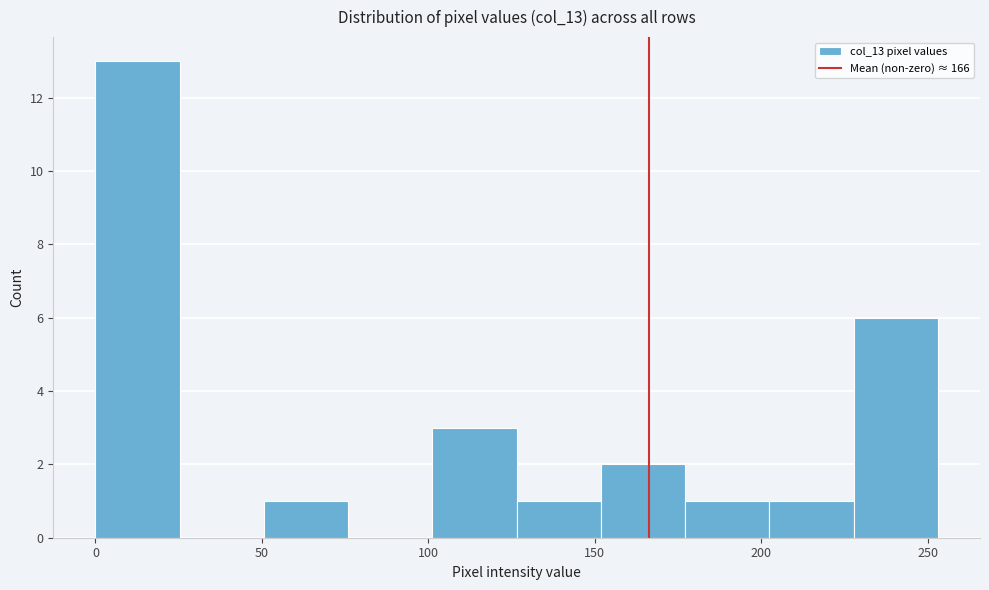

What is the height of the bar covering 100 to 125 on the x-axis? Neither the bar edges nor the heights are printed on the chart, so give them approximately, as read against the axes.

3